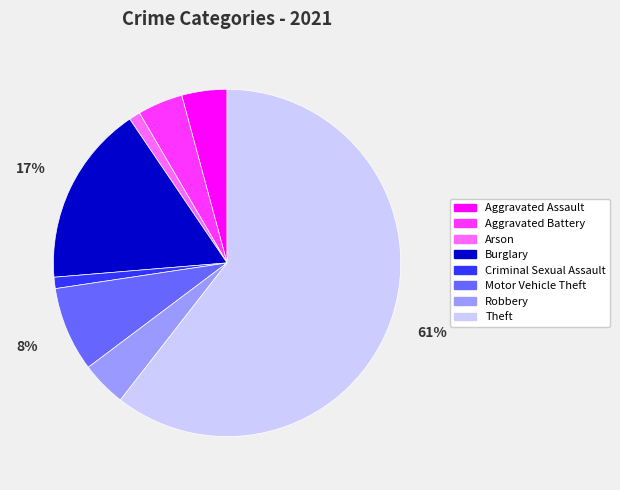

Between Motor Vehicle Theft and Robbery, which is larger?

Motor Vehicle Theft